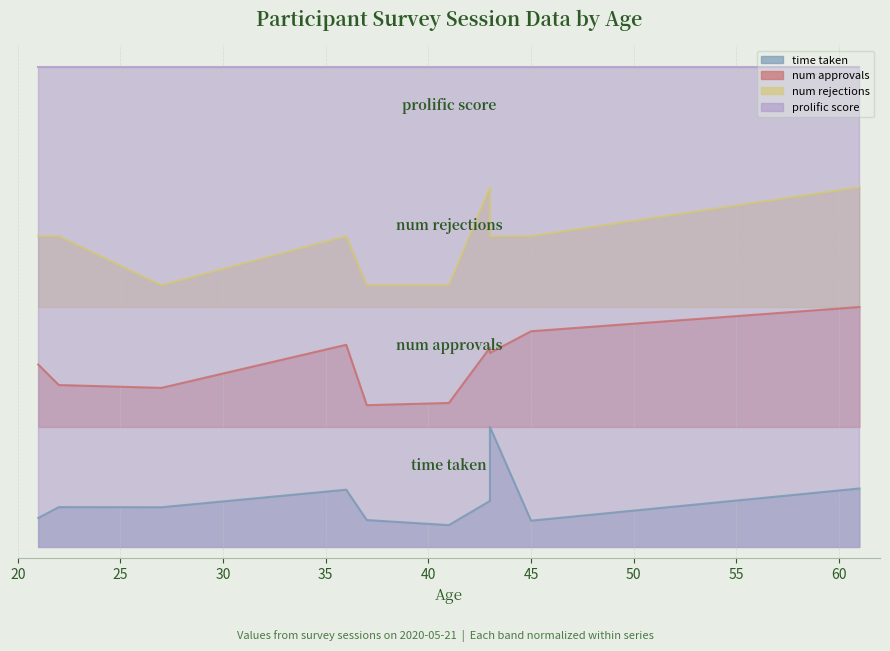

List the labels in order of time_taken value, smallest first.

41, 45, 37, 21, 27, 22, 43, 36, 61, 43